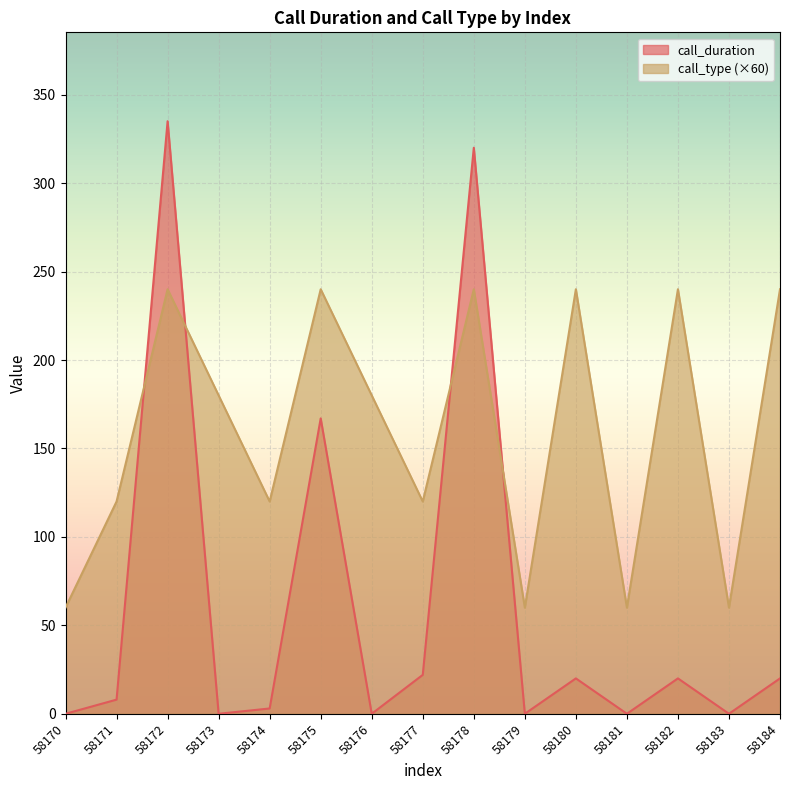

At which category does call_duration reach its first local valley?

58173